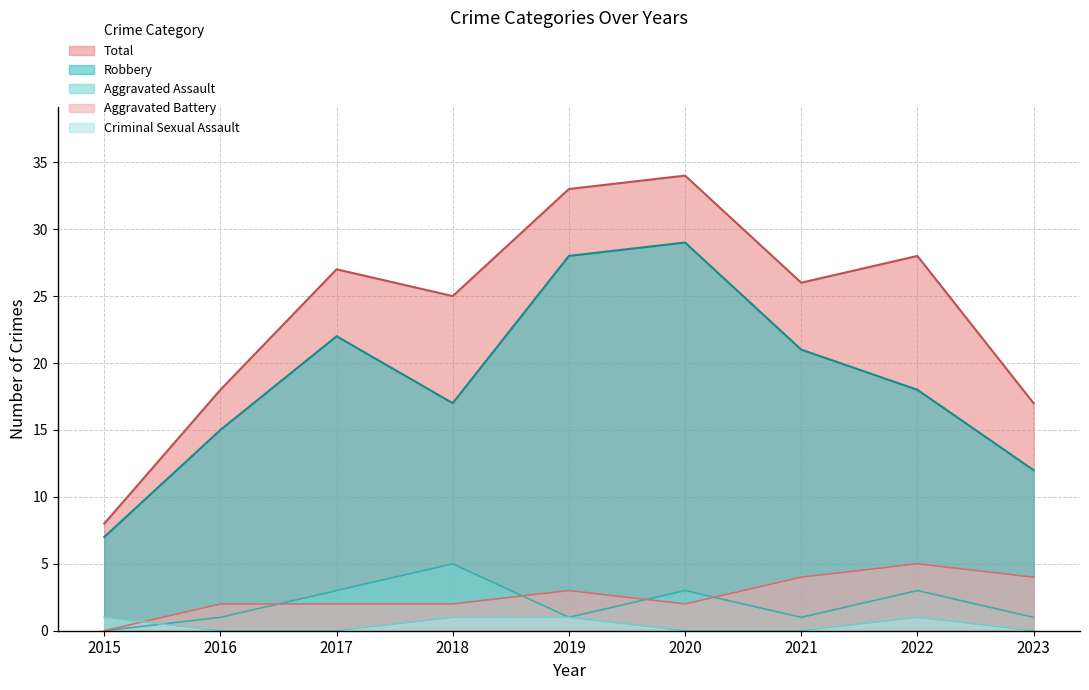

How many data points in Aggravated Battery are less than 2?

1